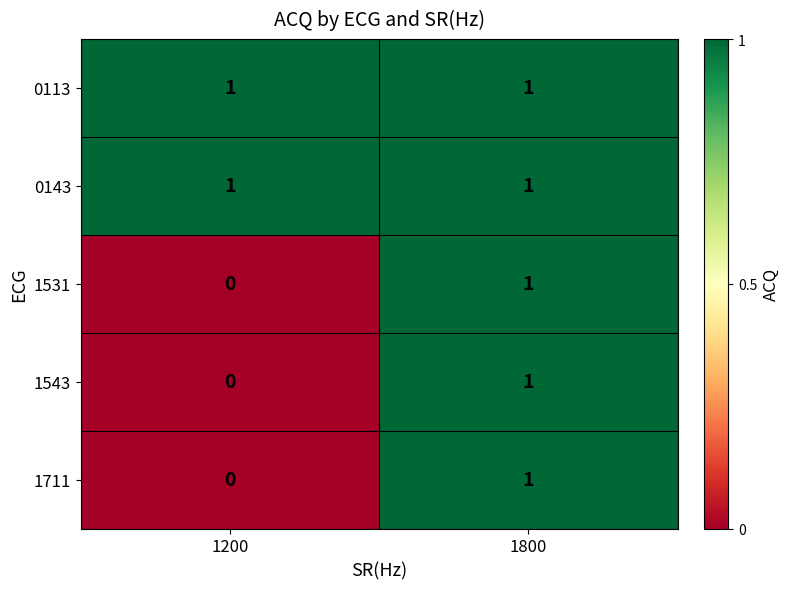

The value of 1543 at 1200 is 0. True or false?

True